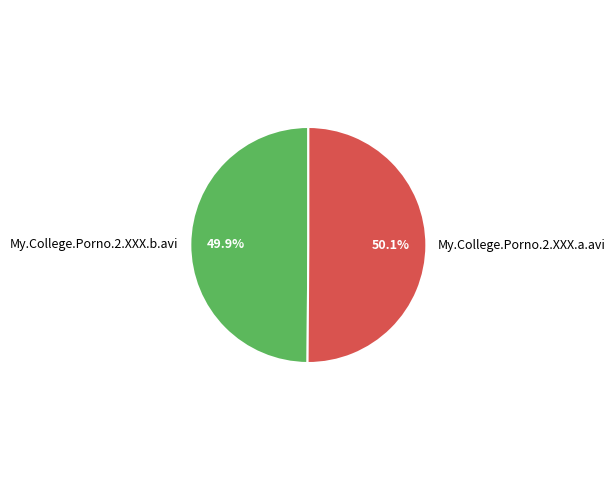

True or false: My.College.Porno.2.XXX.b.avi accounts for 50% of the total.

True